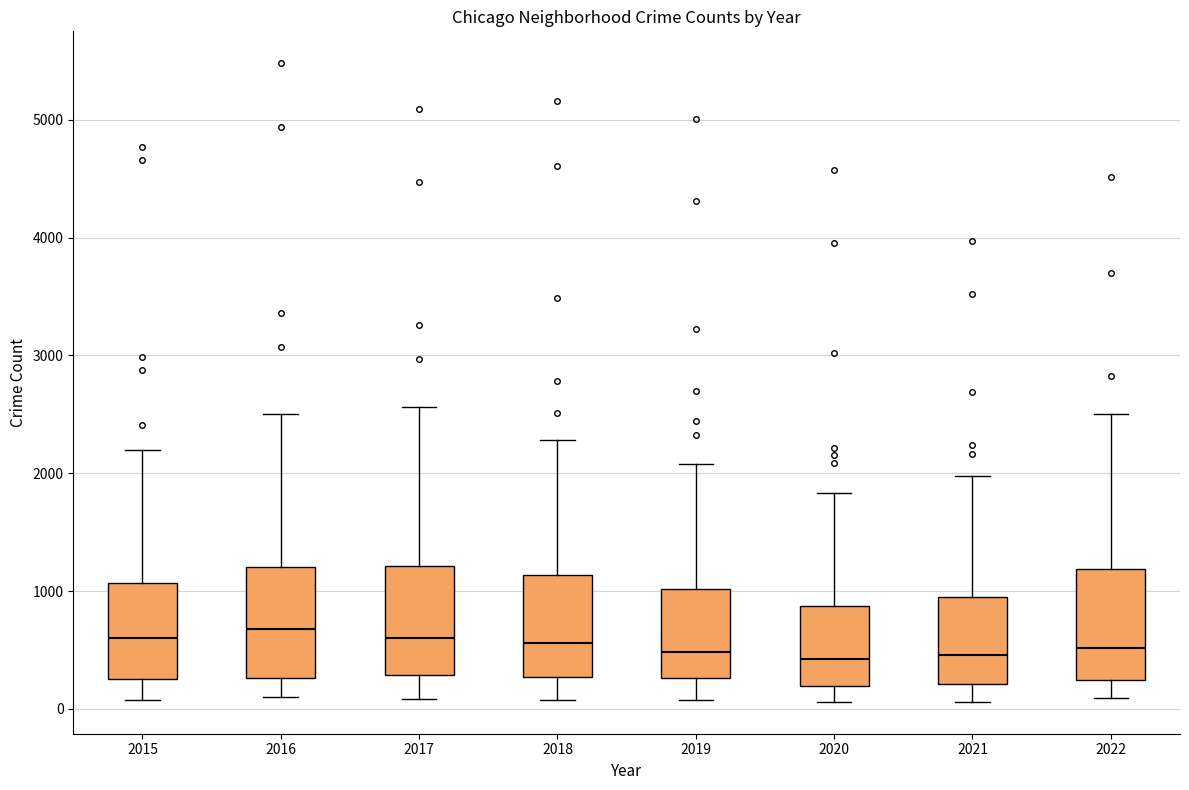

Reading left to right, transcribe this box plot: for each box, give where its median line is, the range the box spans, and where its two whiskers end, as read against the y-axis. The values are not printed on the chart, so give them approximately, as read against the axis.

2015: median 600, box 300 to 1100, whiskers 100 to 2200
2016: median 700, box 300 to 1200, whiskers 100 to 2500
2017: median 600, box 300 to 1200, whiskers 100 to 2600
2018: median 600, box 300 to 1100, whiskers 100 to 2300
2019: median 500, box 300 to 1000, whiskers 100 to 2100
2020: median 400, box 200 to 900, whiskers 100 to 1800
2021: median 500, box 200 to 1000, whiskers 100 to 2000
2022: median 500, box 200 to 1200, whiskers 100 to 2500